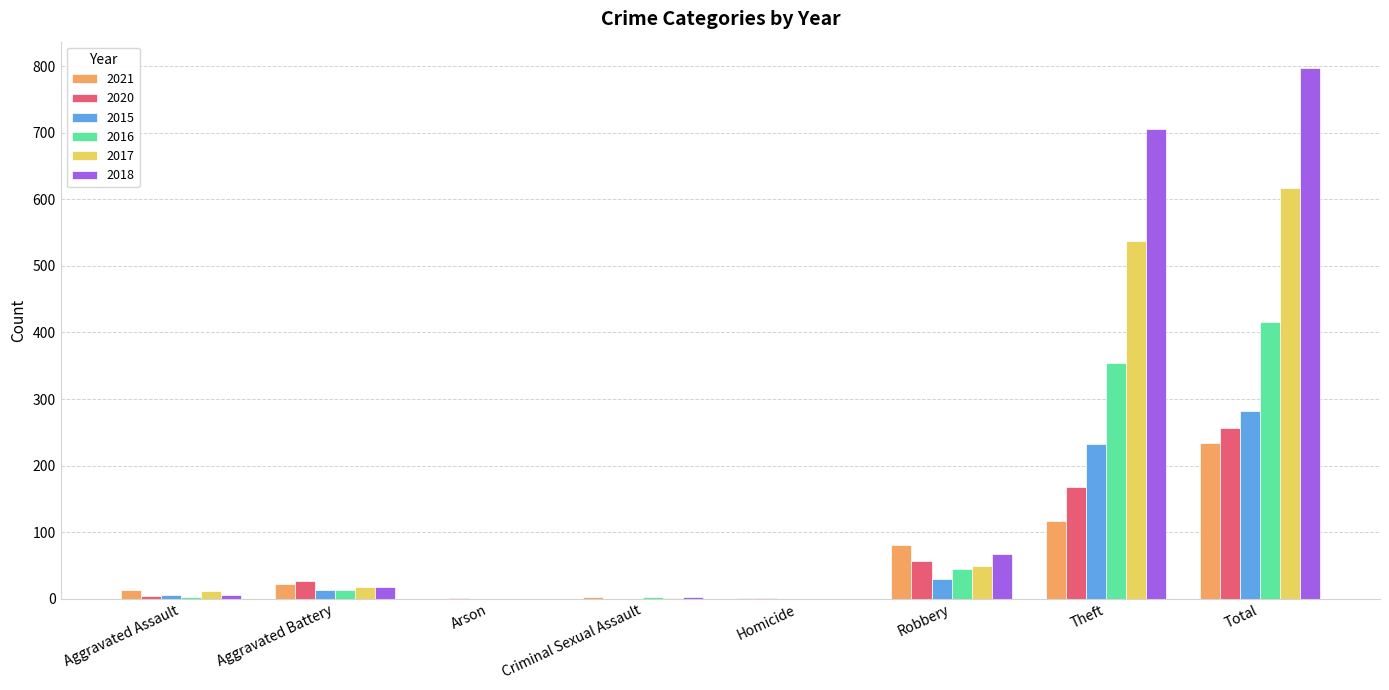

True or false: 2018 has a value of 18 at Aggravated Battery.

True